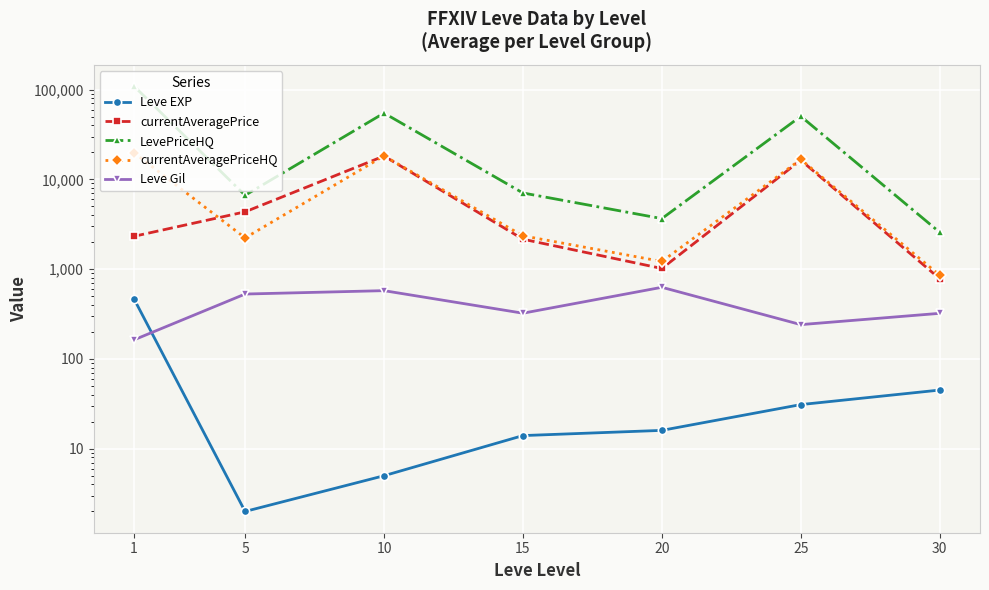

At how many categories does at least one series exceed 21131?

3